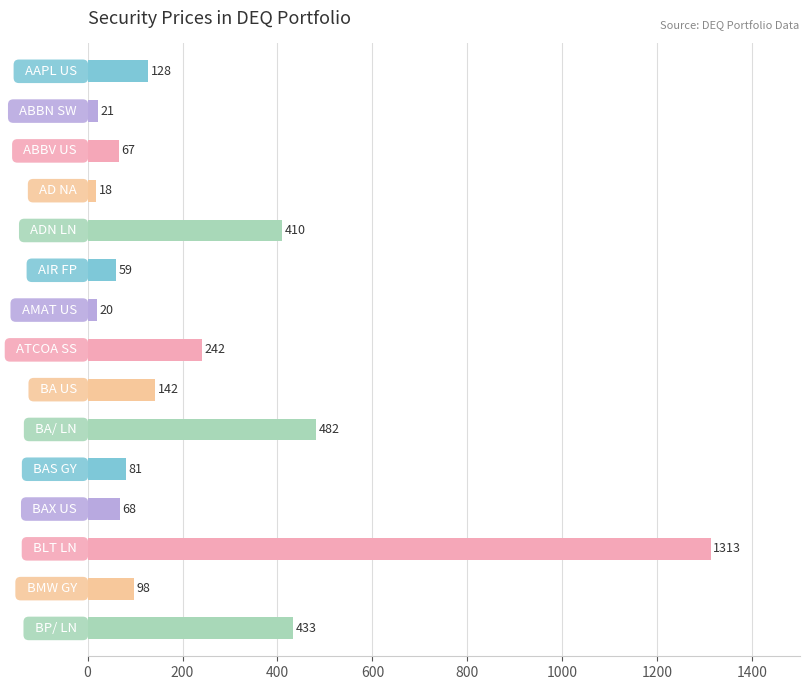

What is the minimum value shown in the chart?

18.1